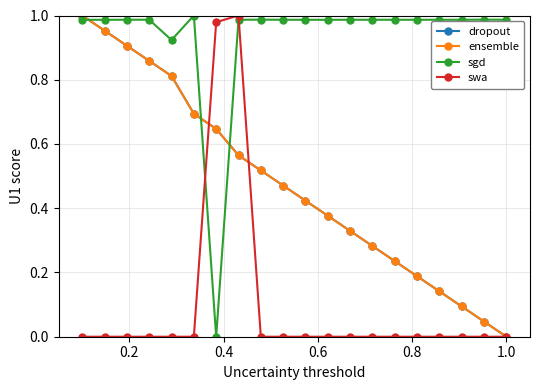

At how many categories does at least one series exceed 0?

20